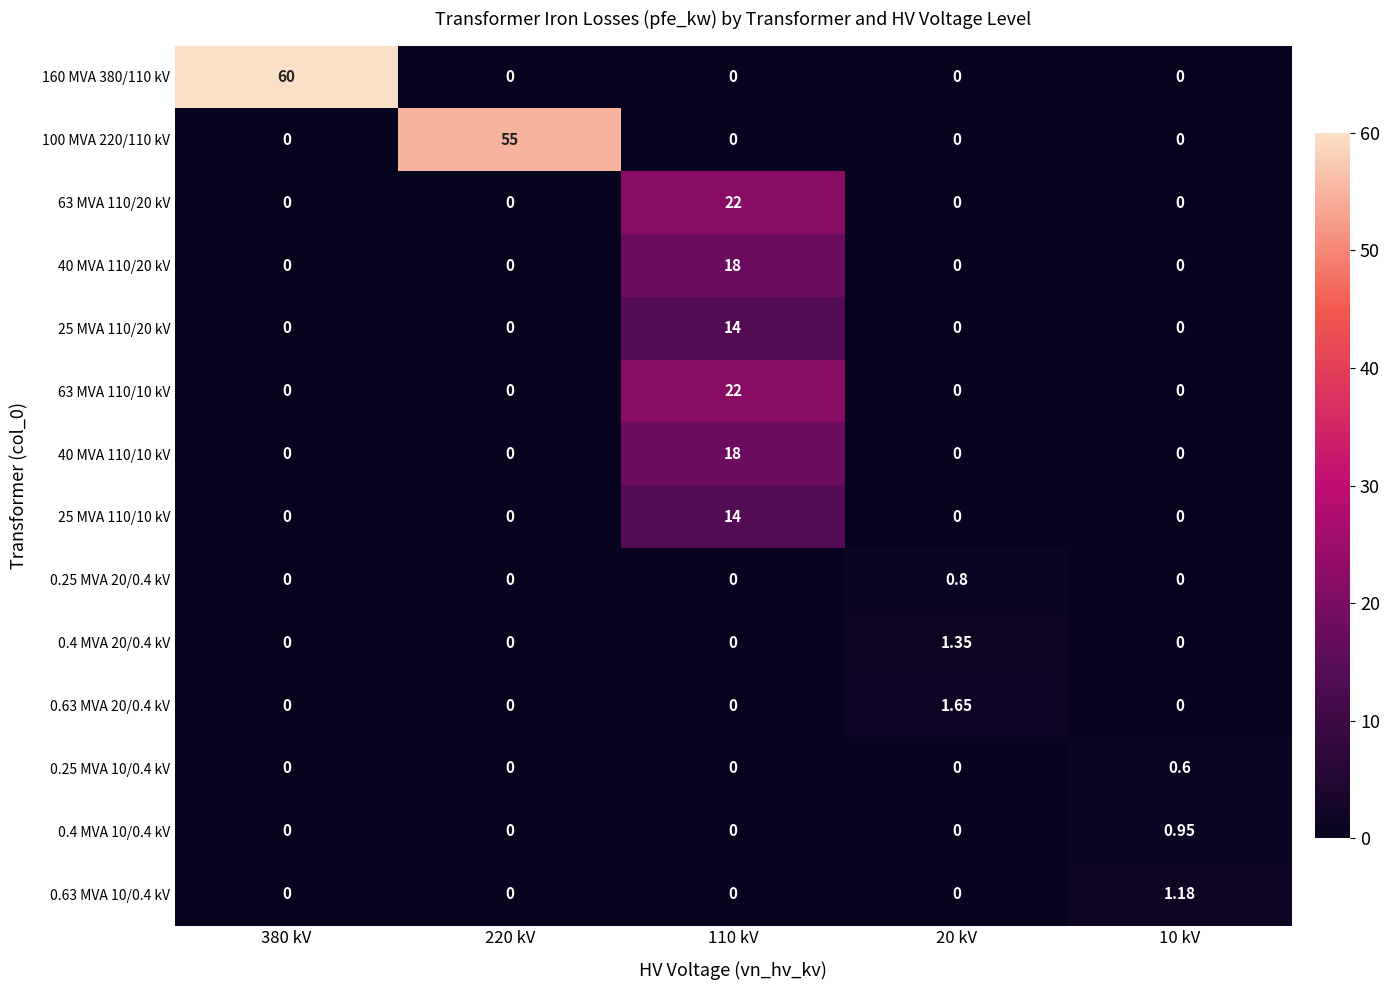

What is the greatest value displayed?

60.0